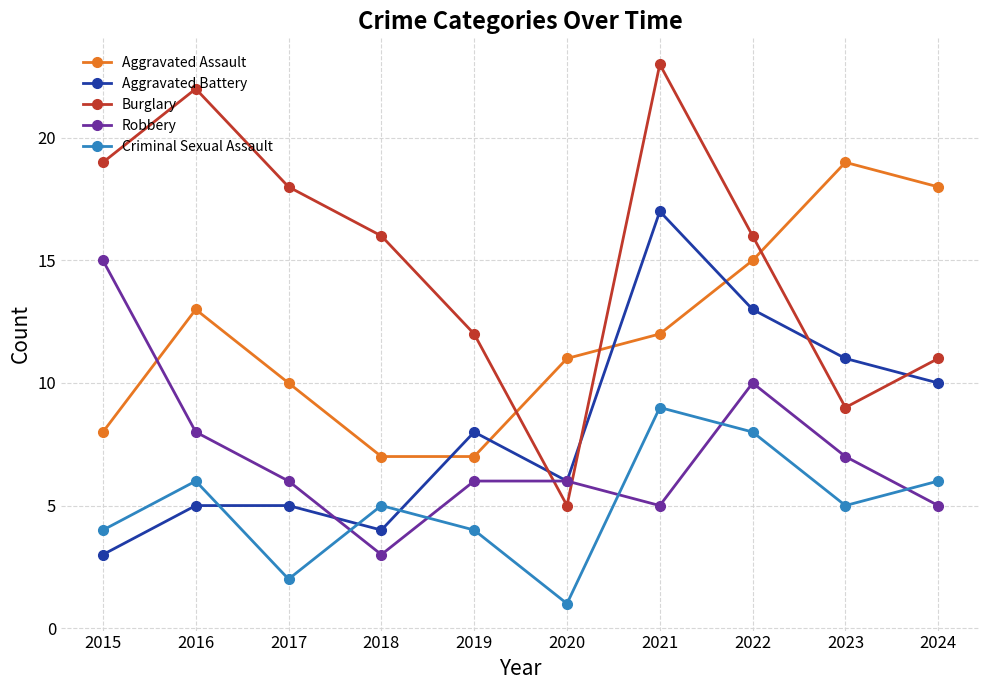

The value of Aggravated Battery at 2023 is 19. True or false?

False